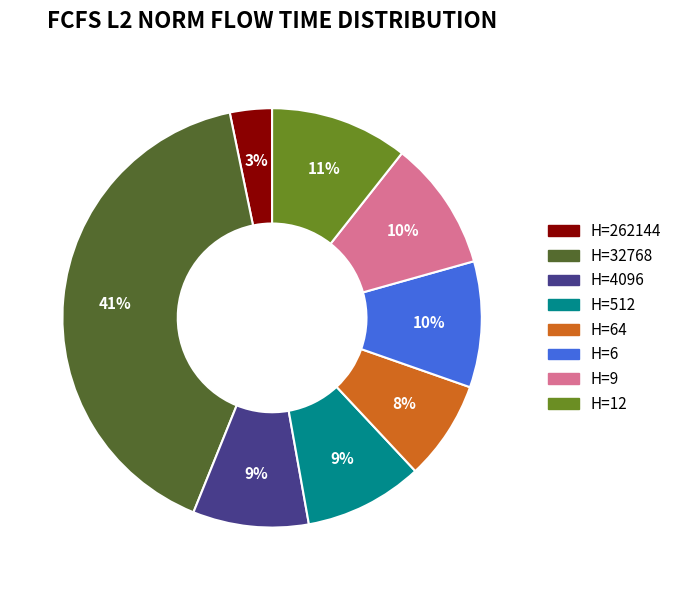

To the nearest percent, what is the average slice percentage?

12%